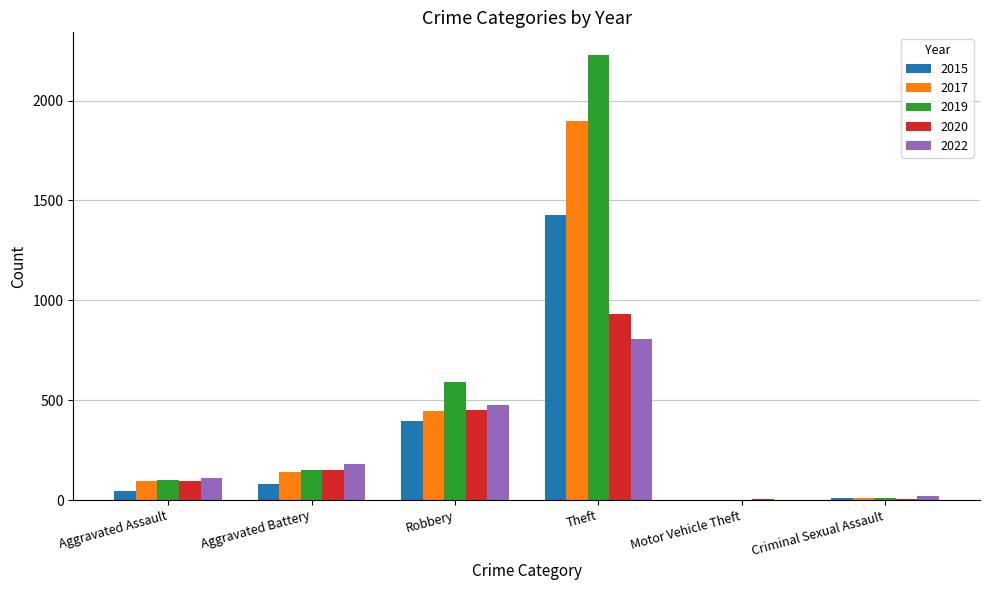

What are all the series names shown in the legend?

2015, 2017, 2019, 2020, 2022